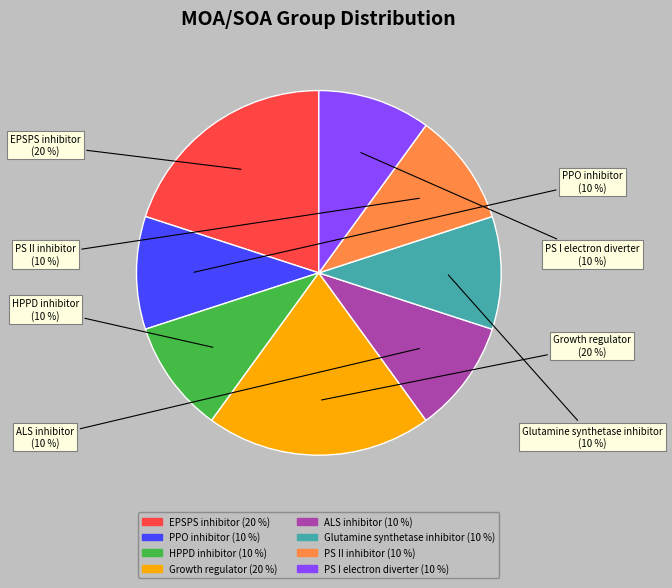

To the nearest percent, what is the difference between the largest and smallest slice percentages?

10%